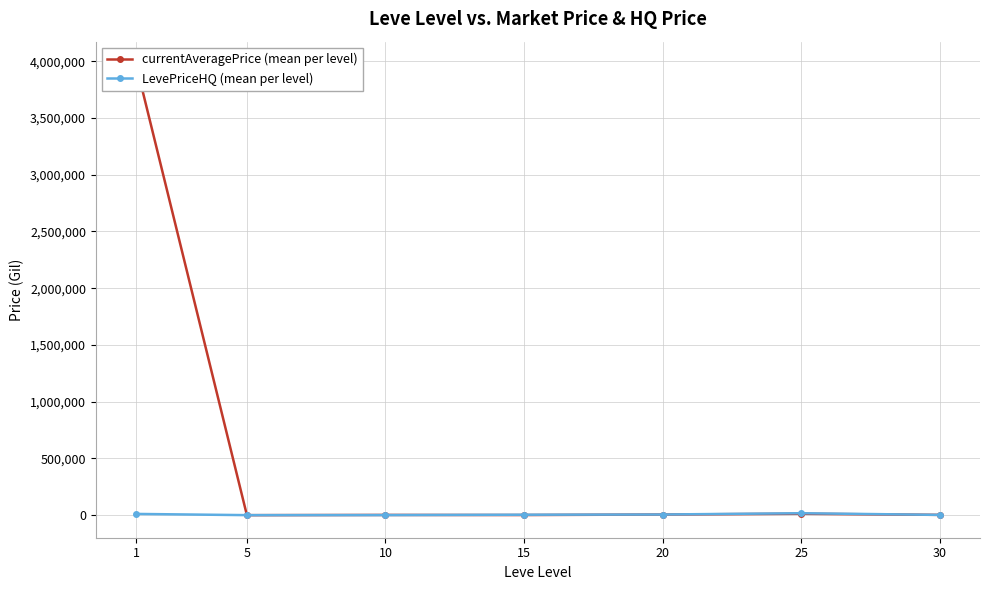

Is it true that currentAveragePrice (mean per level) equals 3973882.0 at 1?

True